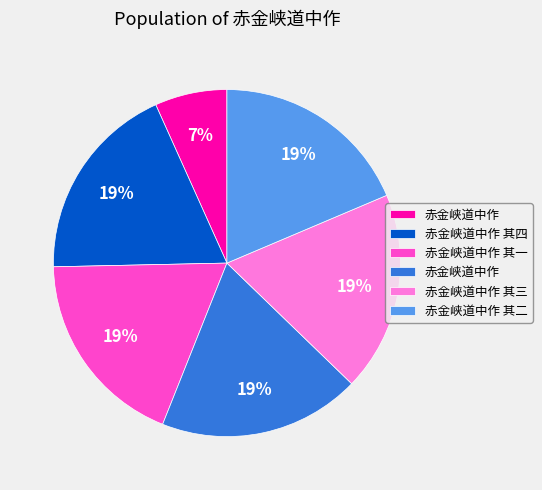

To the nearest percent, what is the average slice percentage?

17%